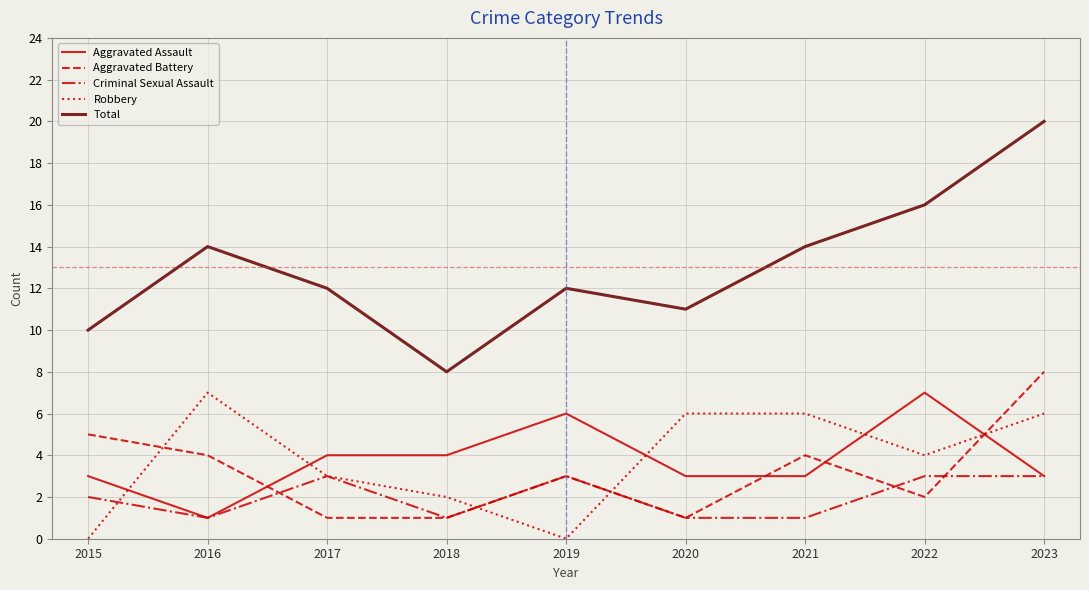

Is this an area chart (filled region under the line)?

No